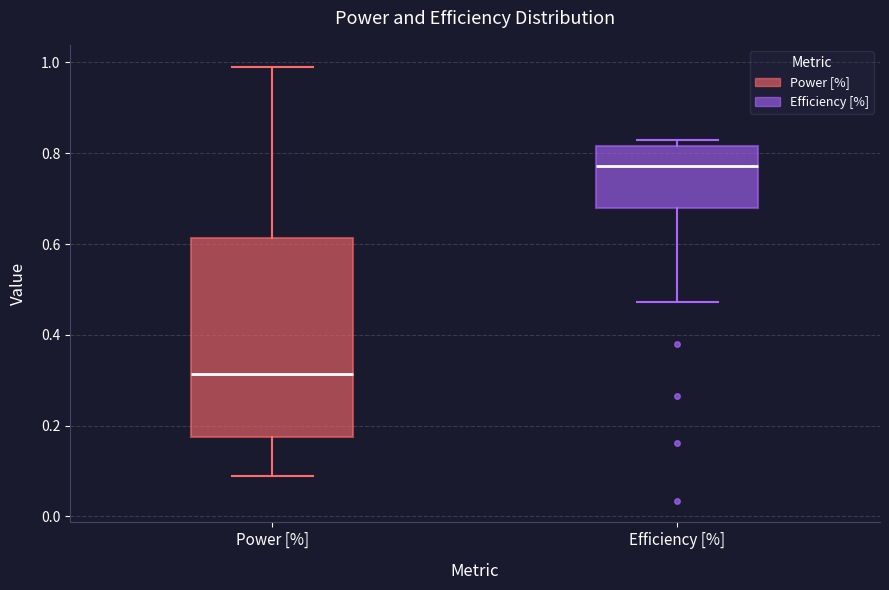

Reading left to right, transcribe this box plot: for each box, give where its median line is, the range the box spans, and where its two whiskers end, as read against the y-axis. The values are not printed on the chart, so give them approximately, as read against the axis.

Power [%]: median 0.32, box 0.18 to 0.62, whiskers 0.08 to 1.00
Efficiency [%]: median 0.78, box 0.68 to 0.82, whiskers 0.48 to 0.82 (just above the box's upper edge)